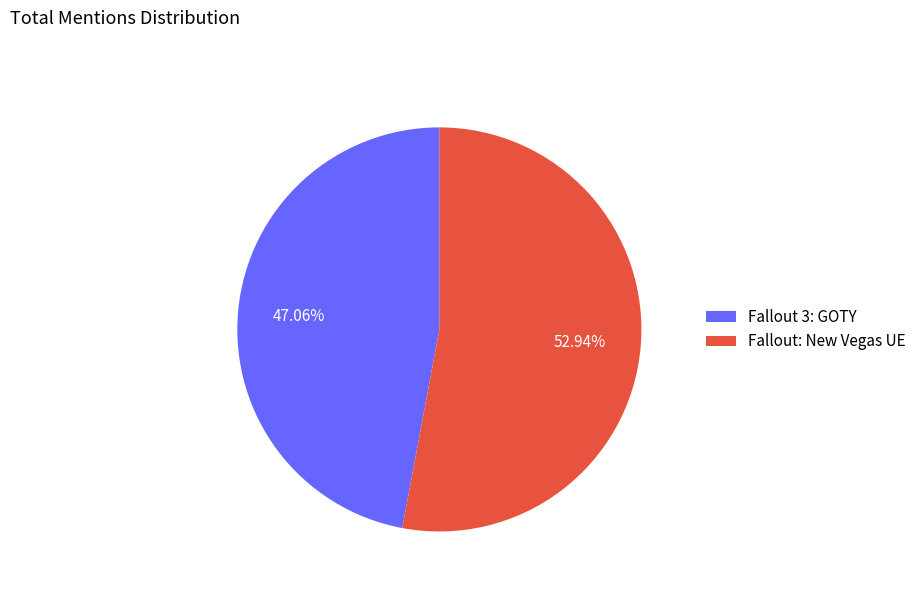

What is the largest slice in the pie chart?

Fallout: New Vegas UE